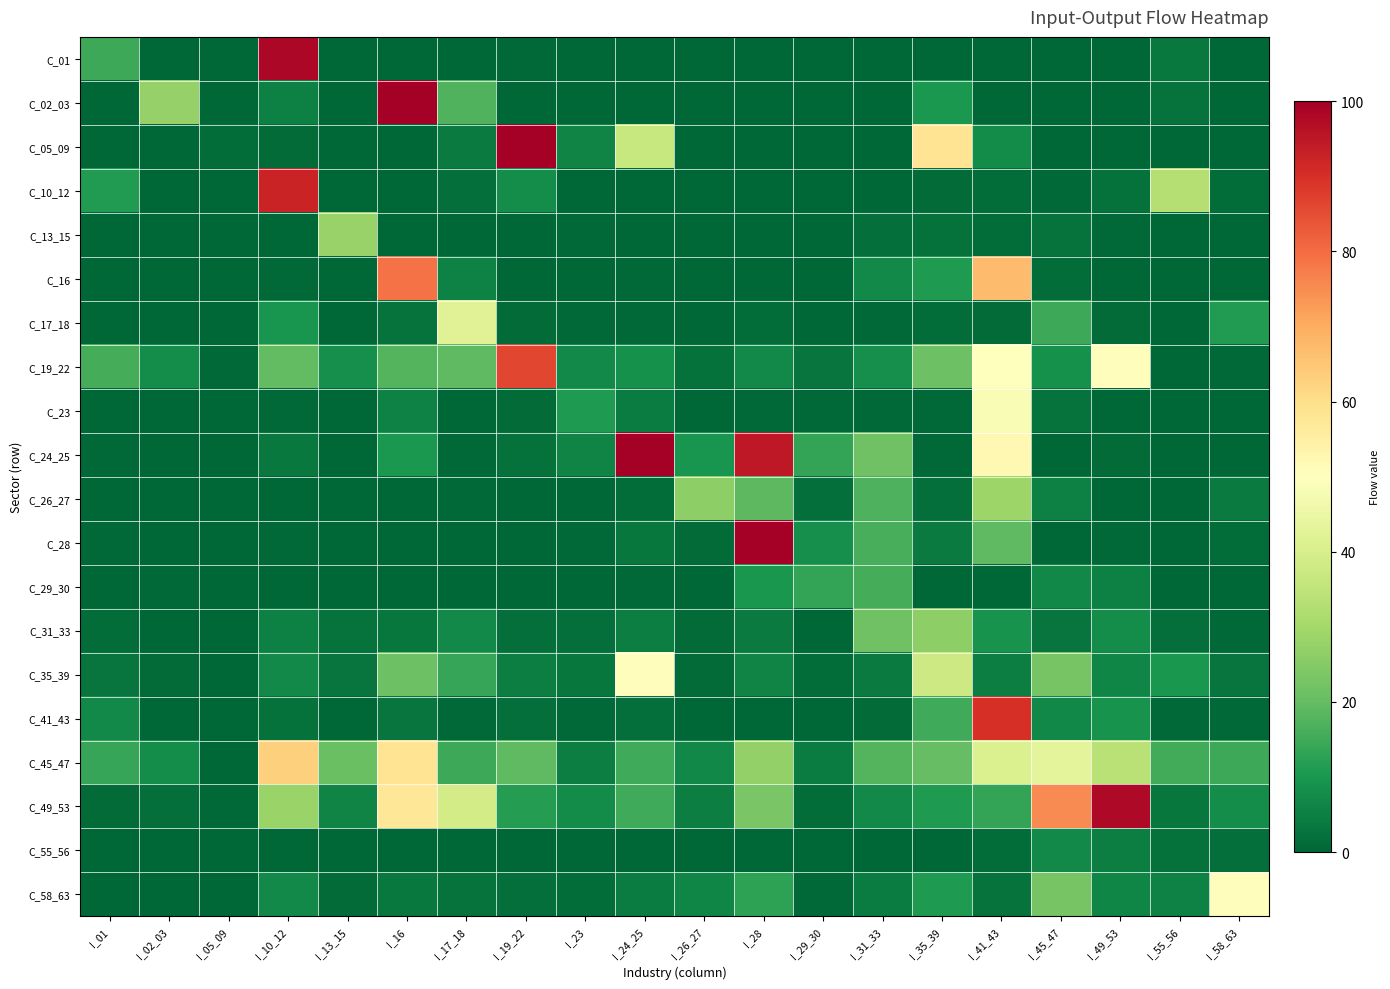

Which label corresponds to the smallest value in the chart?

I_05_09